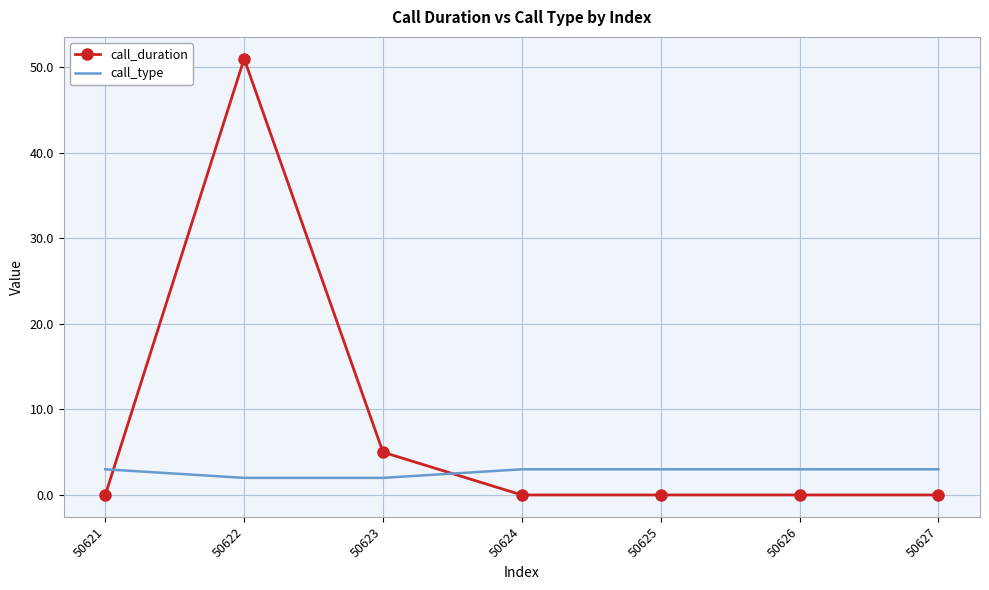

How many distinct data groups are displayed?

2